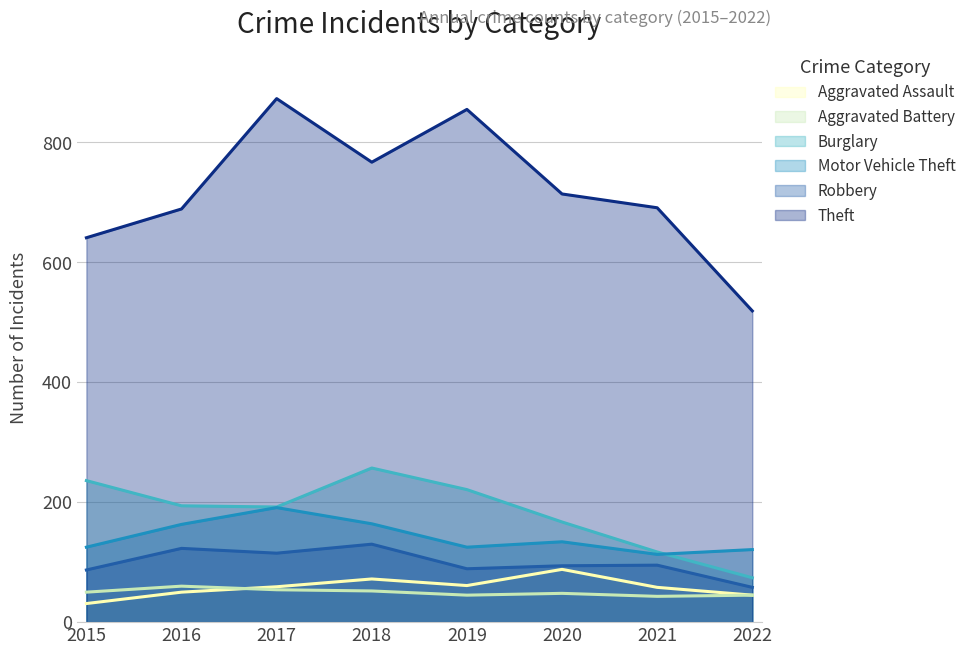

List the labels in order of Aggravated Battery value, smallest first.

2021, 2019, 2022, 2020, 2015, 2018, 2017, 2016